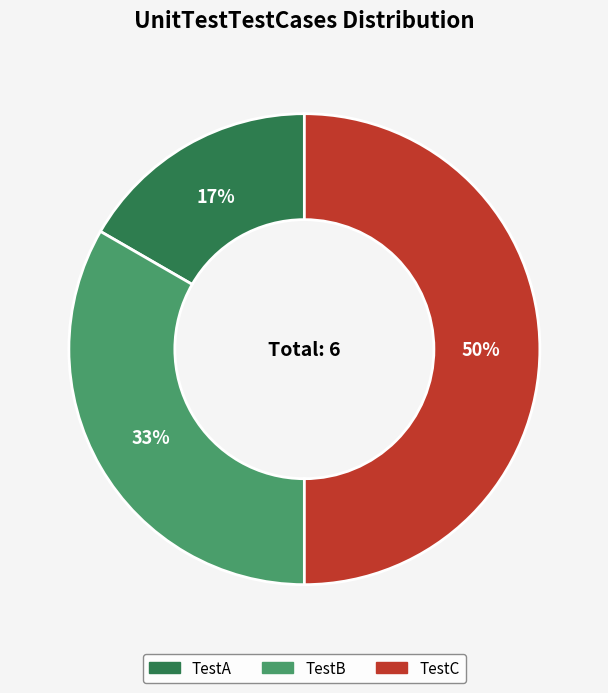

What is the smallest slice in the pie chart?

TestA